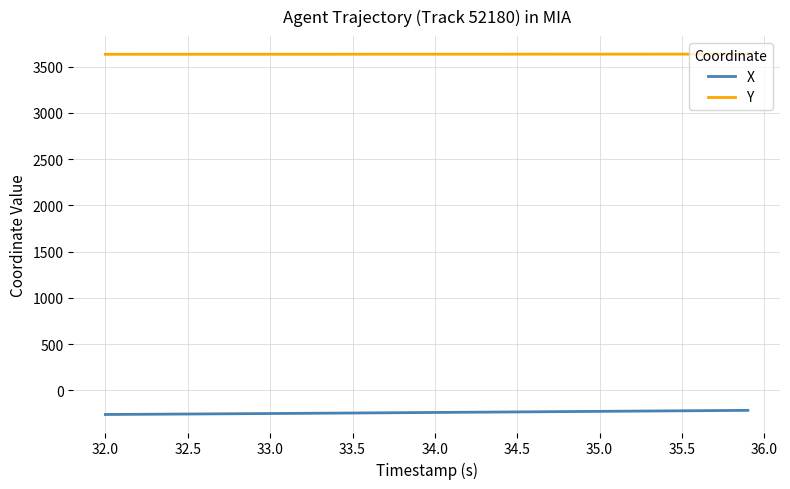

Which series has the largest total across all categories?

Y